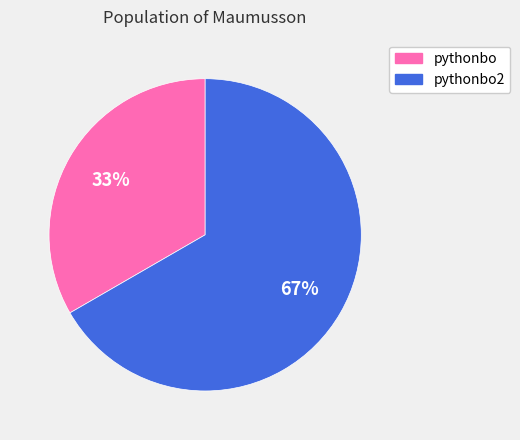

How many slices are in this pie chart?

2